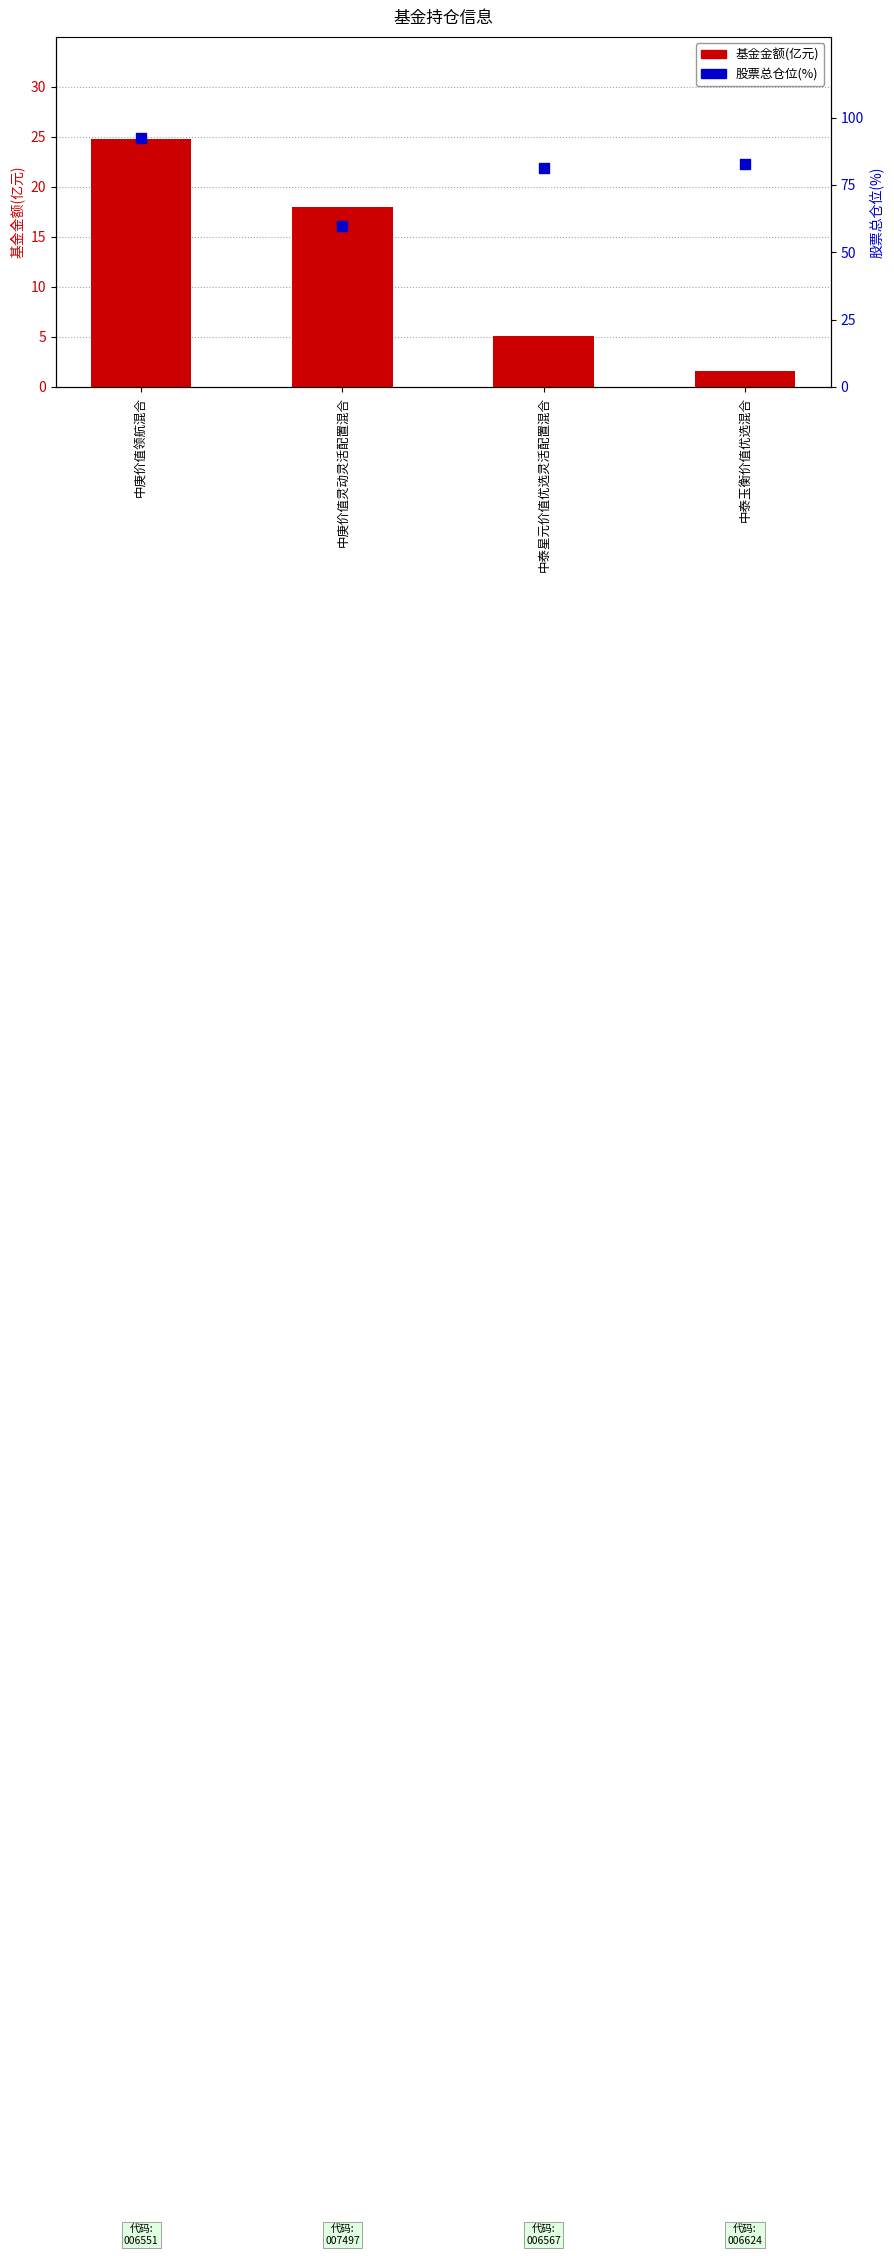

At which category is the sum across all series the highest?

中庚价值领航混合